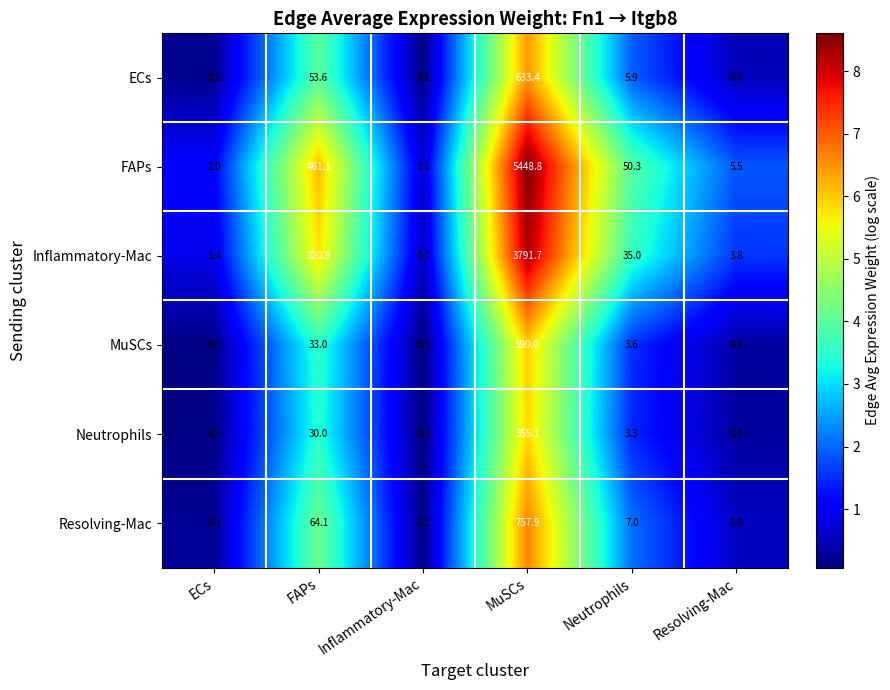

At which label is FAPs closest to 2724?

FAPs